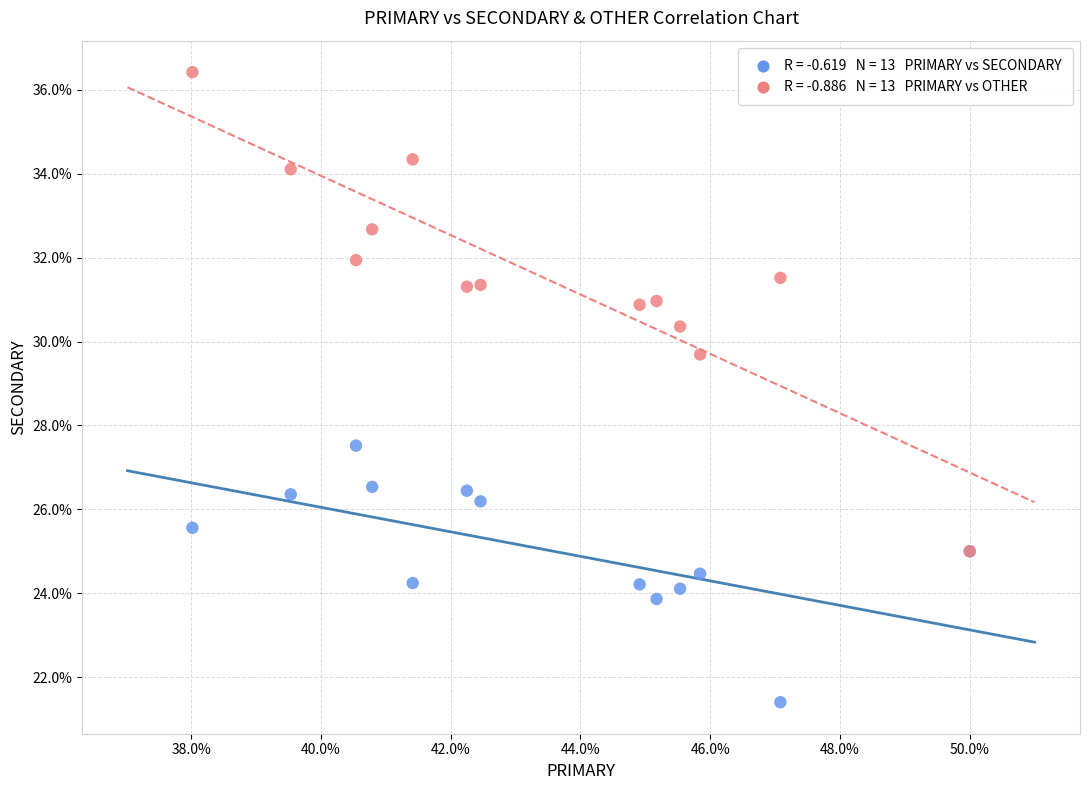

Across all series, what Y value is closest to 28?

27.5